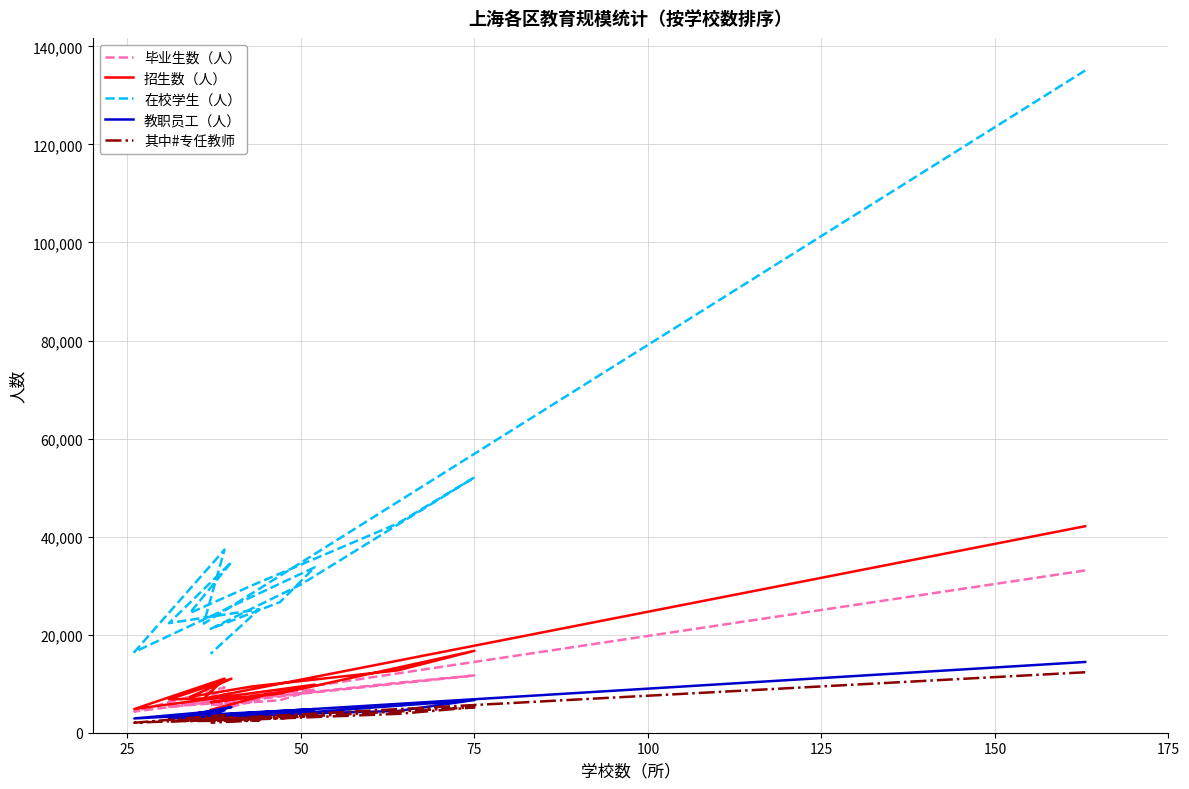

True or false: 教职员工（人） and 在校学生（人） cross at least once.

False